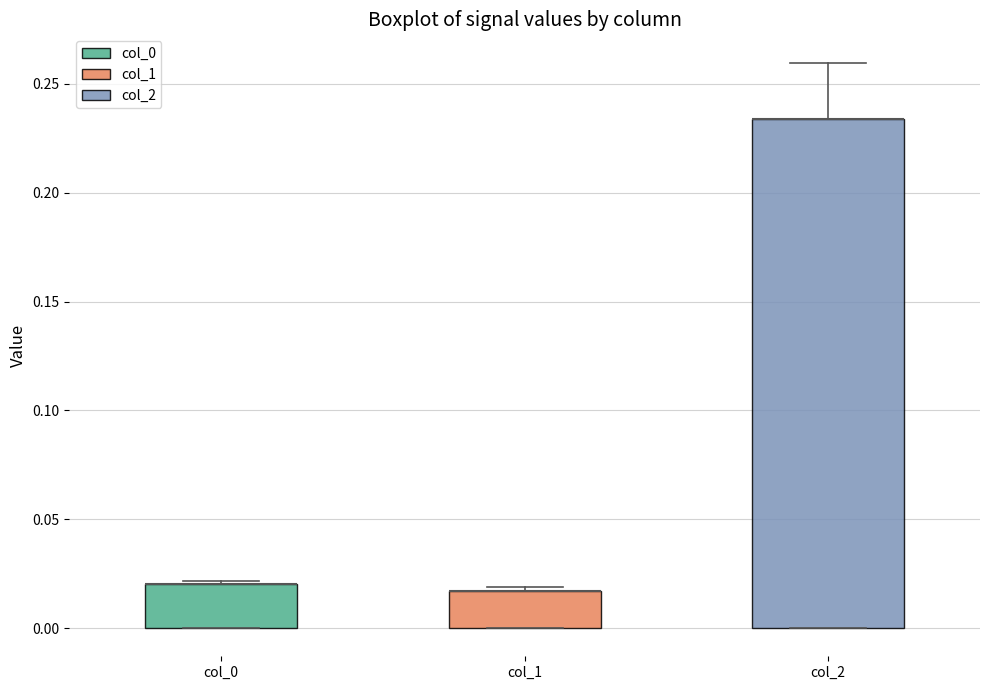

Reading left to right, read every box against the y-axis: the position of its median line, the range the box covers, and the ends of its whiskers. The values are not printed on the chart, so give them approximately, as read against the axis.

col_0: median 0.020 (drawn on the box's upper edge), box 0.000 to 0.020, whiskers 0.000 to 0.020
col_1: median 0.015 (drawn on the box's upper edge), box 0.000 to 0.015, whiskers 0.000 to 0.020
col_2: median 0.235 (drawn on the box's upper edge), box 0.000 to 0.235, whiskers 0.000 to 0.260